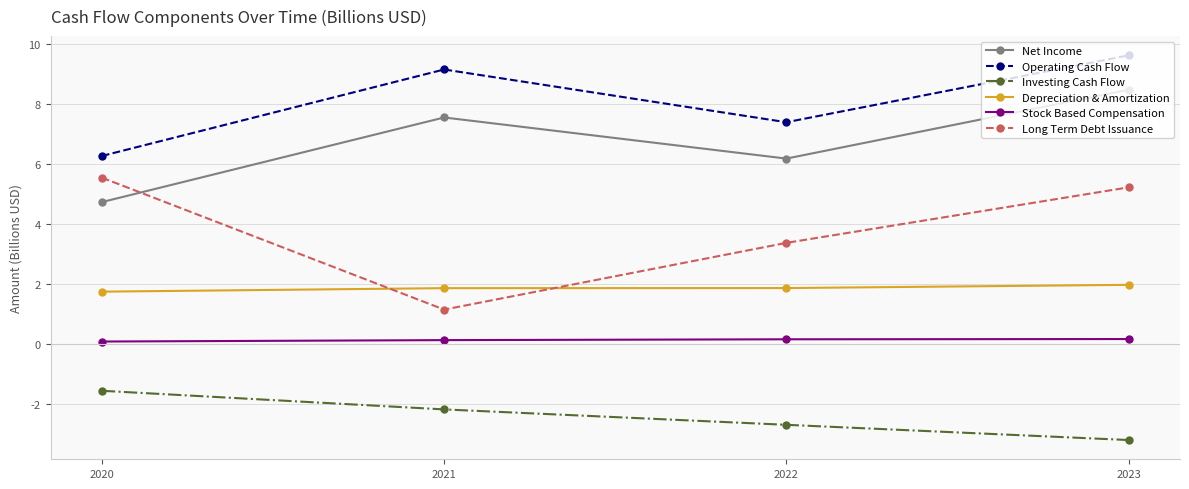

Is this an area chart (filled region under the line)?

No